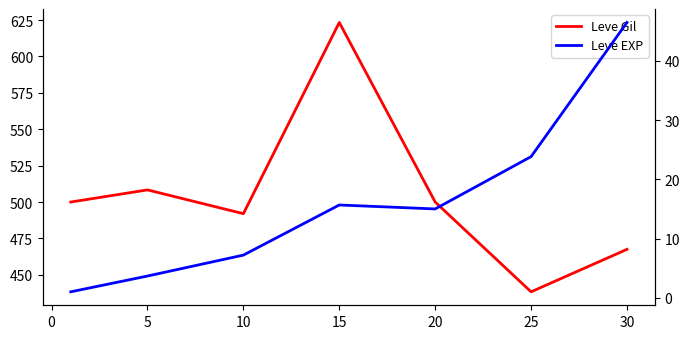

What are all the series names shown in the legend?

Leve Gil, Leve EXP